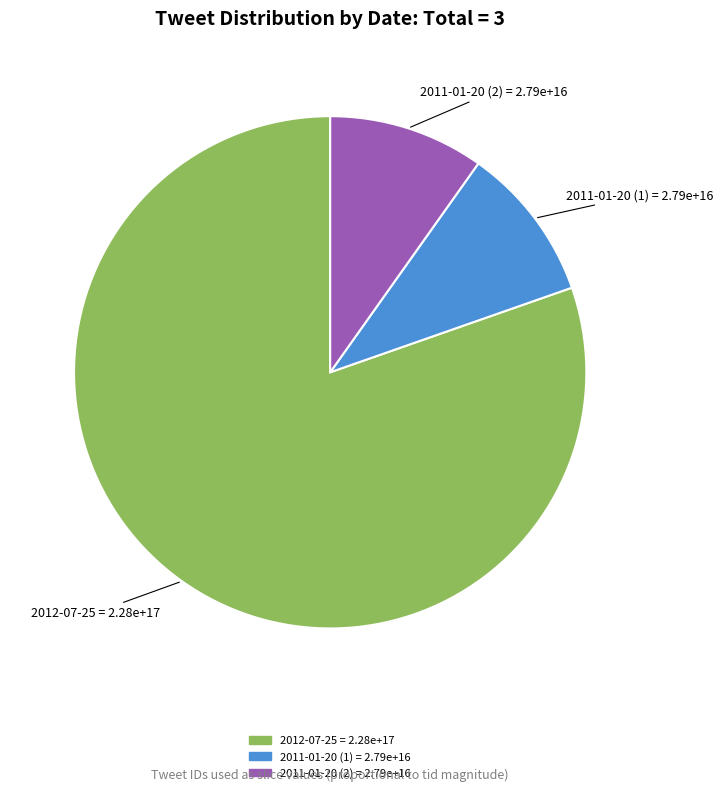

Does any single category account for the majority?

Yes